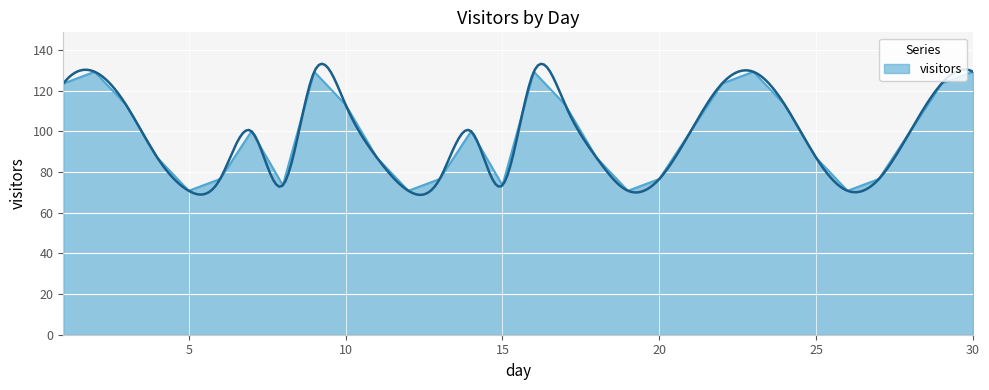

What is the minimum value shown in the chart?

70.8